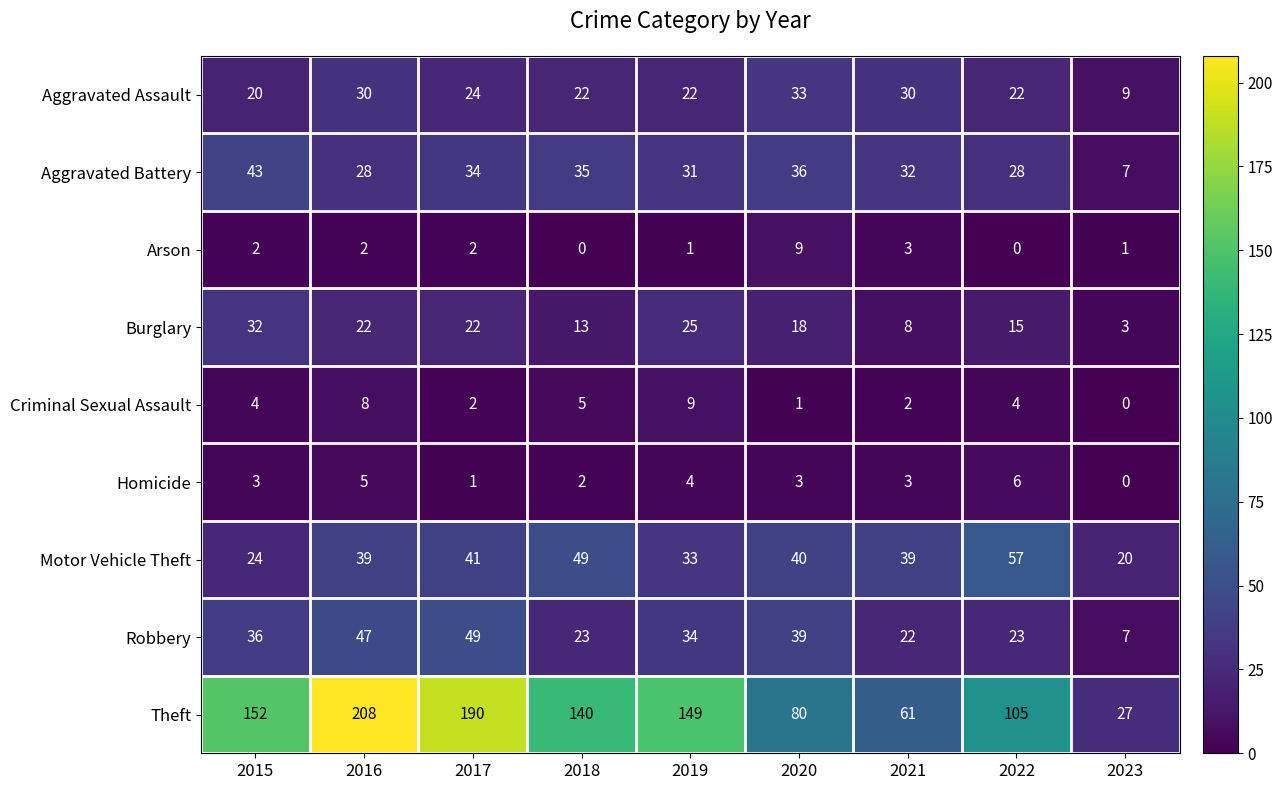

What is the greatest value displayed?

208